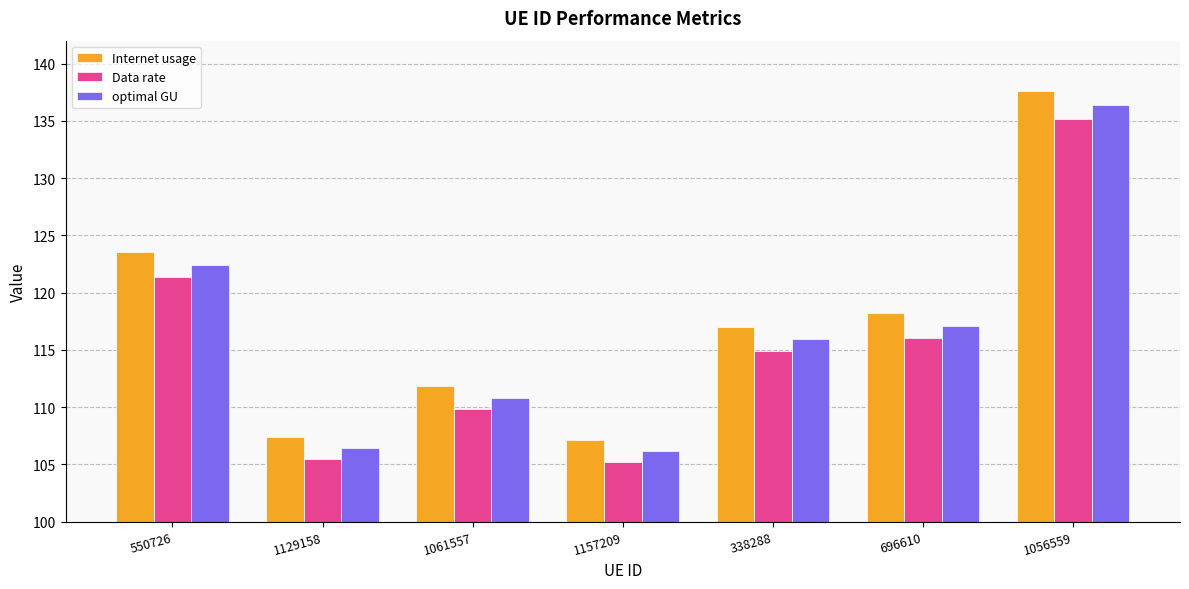

Rank the series by their maximum value, from lowest to highest.

Data rate, optimal GU, Internet usage